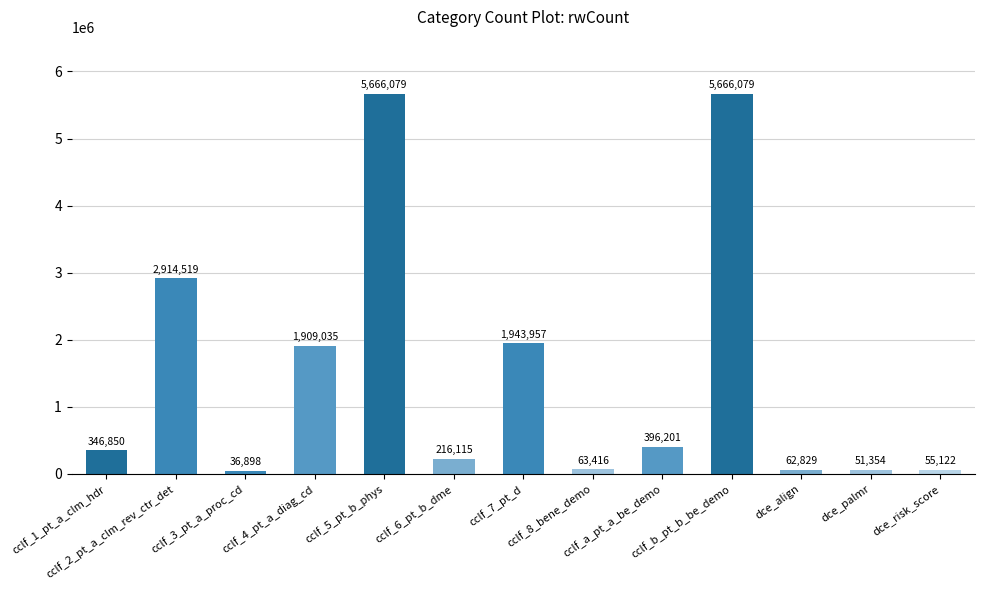

What is the smallest value displayed?

36898